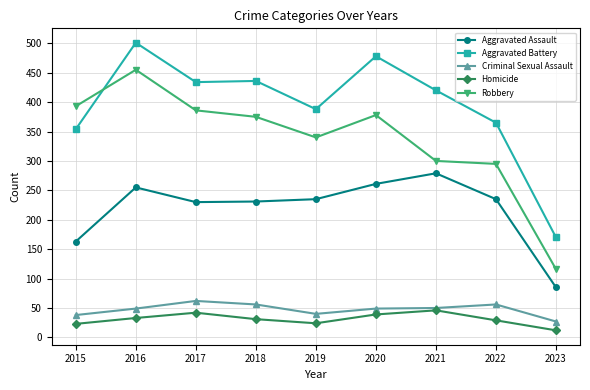

Does the chart have visible grid lines?

Yes